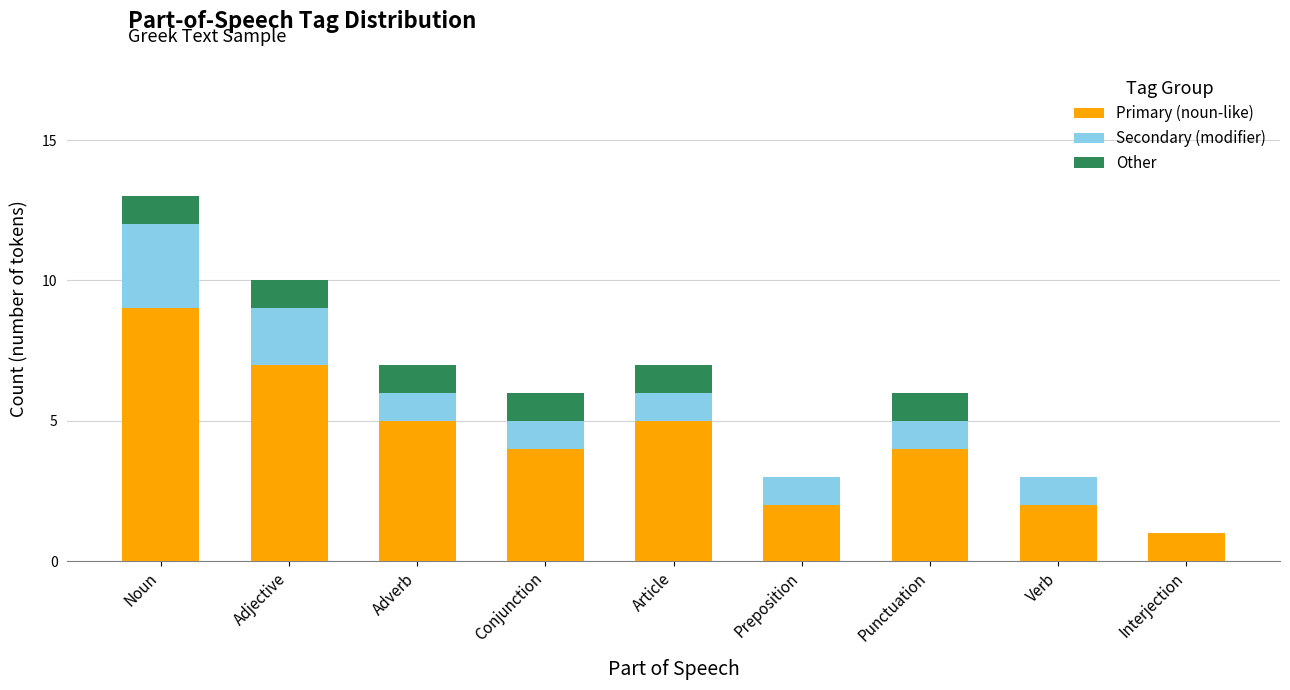

What is the sum of the Primary (noun-like) values at Adverb and Adjective?

12